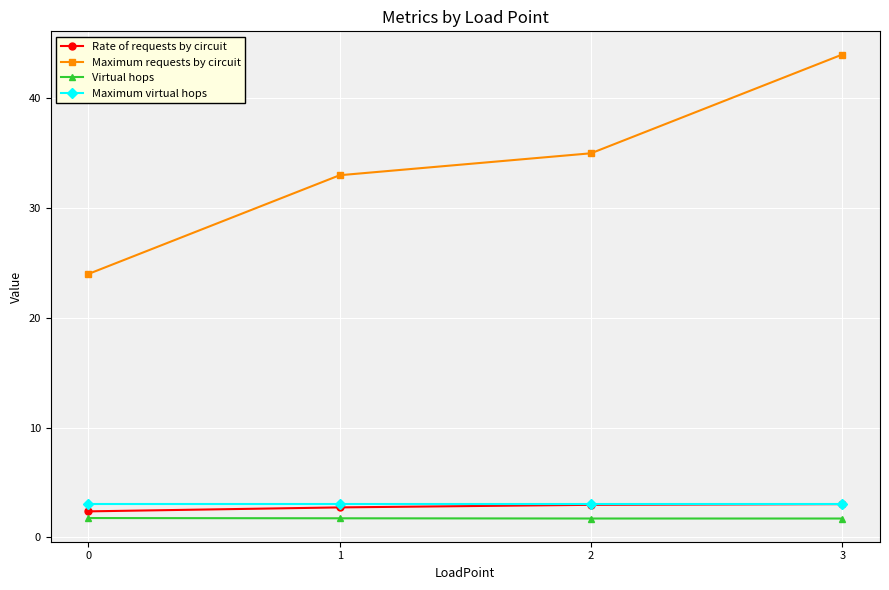

True or false: Rate of requests by circuit and Maximum requests by circuit intersect in this chart.

False